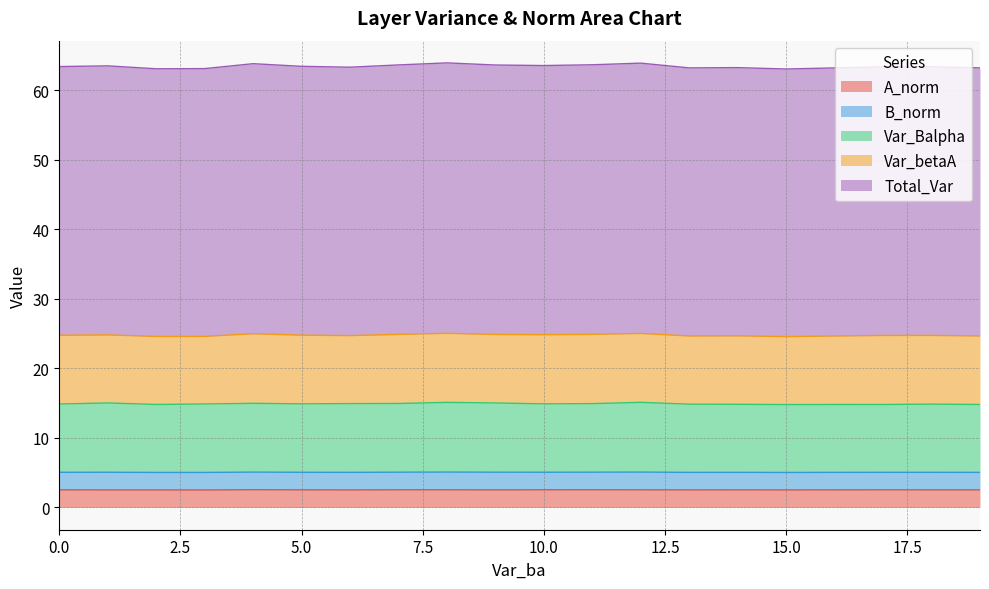

Is it true that A_norm equals 2.5 at 10.0?

True